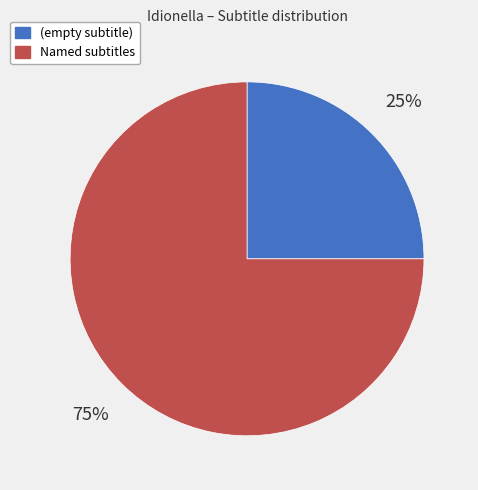

Is there a majority slice in this chart?

Yes